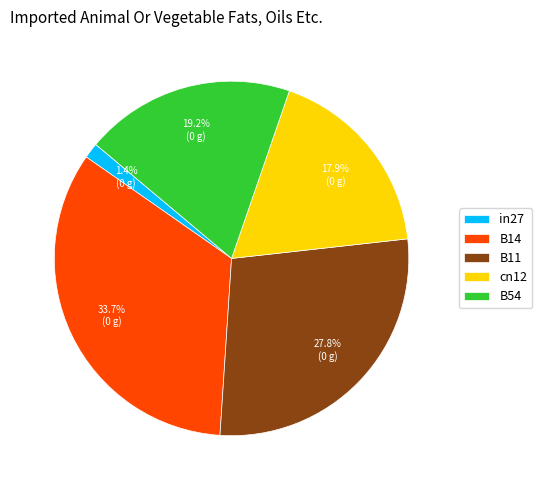

Do B54 and B11 together represent more than half of the pie?

No